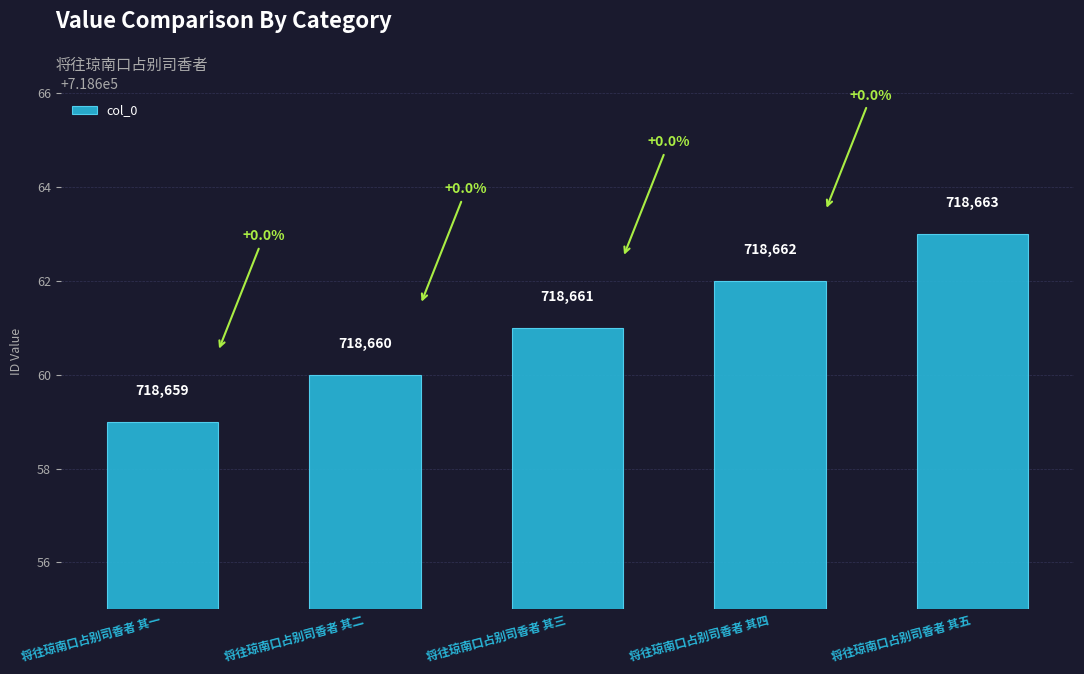

What is the value of the 4th bar from the left?

718662